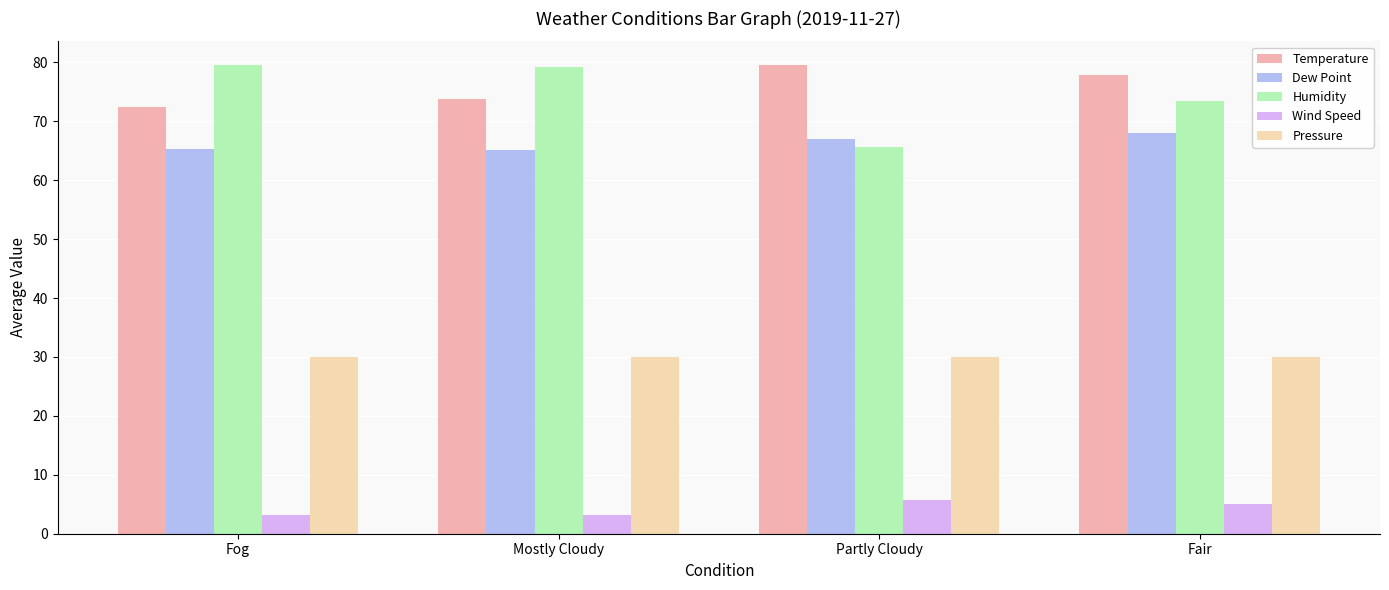

What is the difference between the highest and lowest values at Fog?

76.5